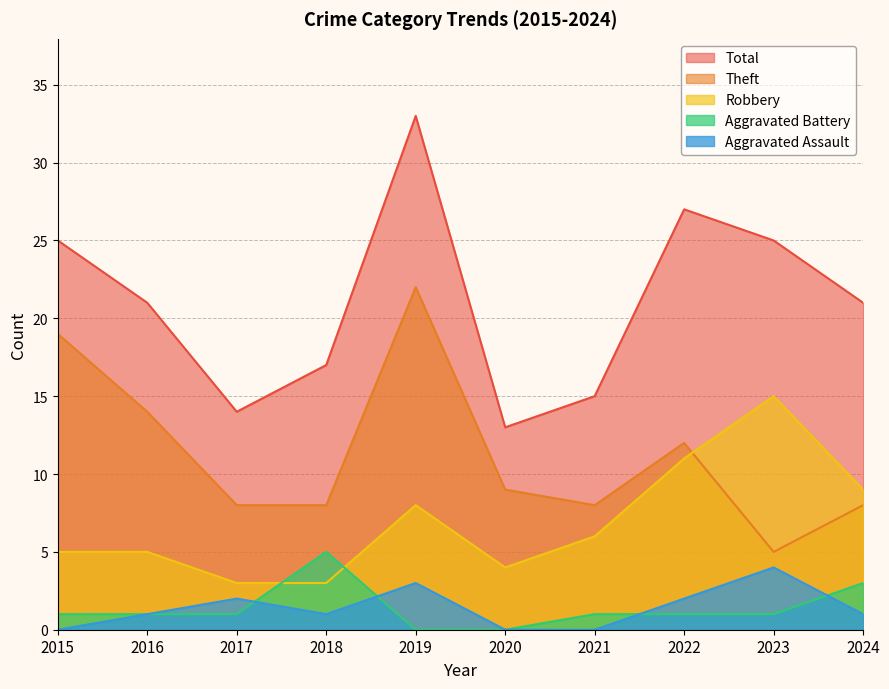

At which label does Theft first exceed 9?

2015